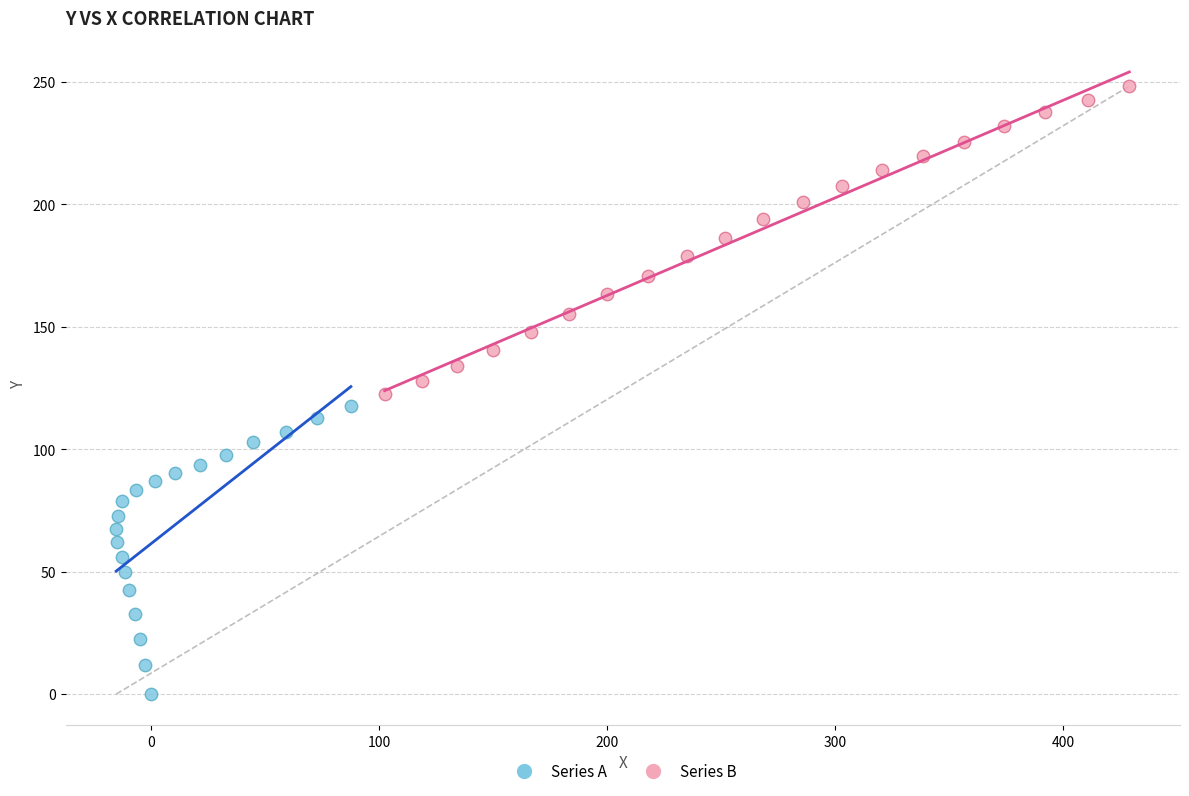

What are all the series names shown in the legend?

Series A, Series B